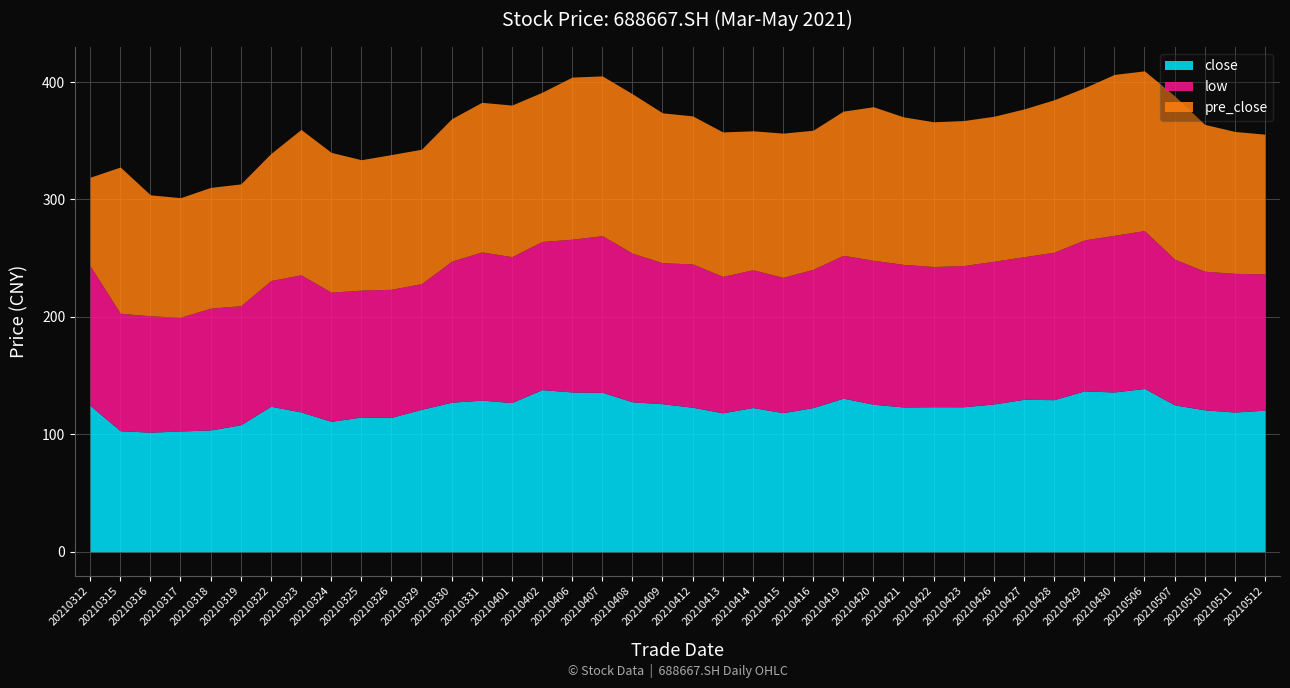

Which series has the widest spread of values?

pre_close